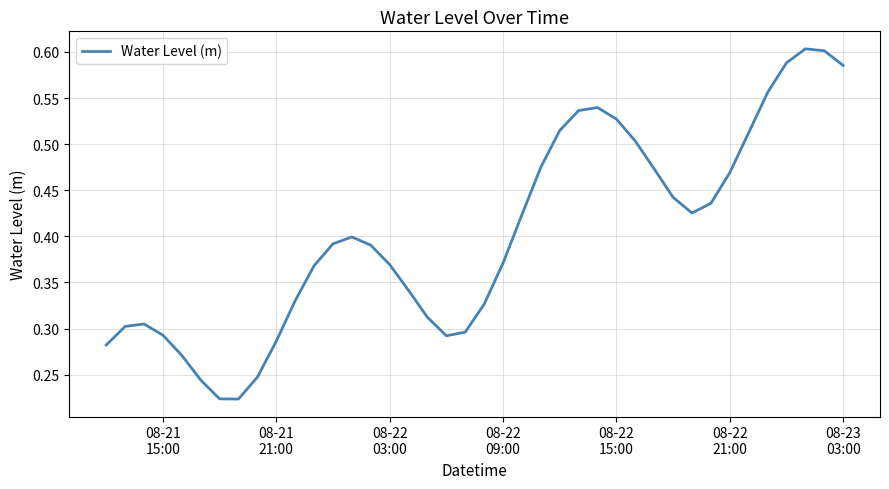

How many interior local peaks (higher than both neighbors) does the data have?

4